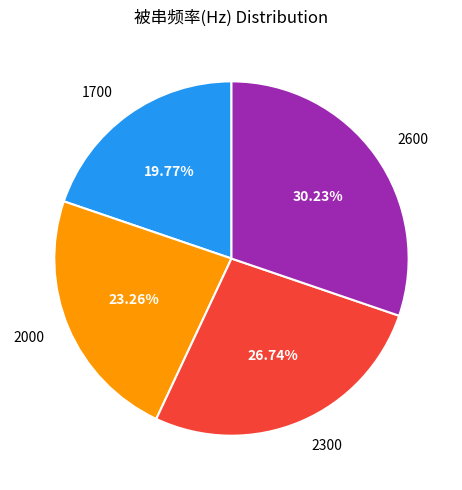

Does any single category account for the majority?

No